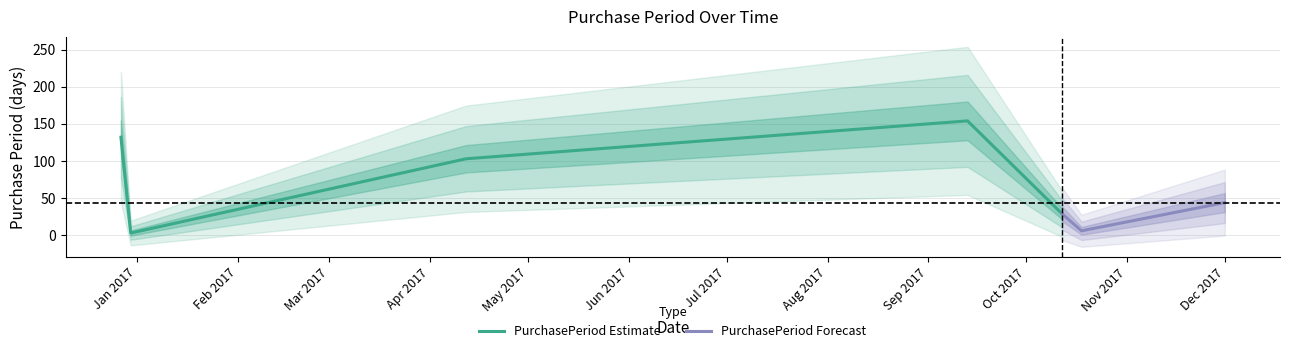

Which category has the highest value across all series?

2017-09-13